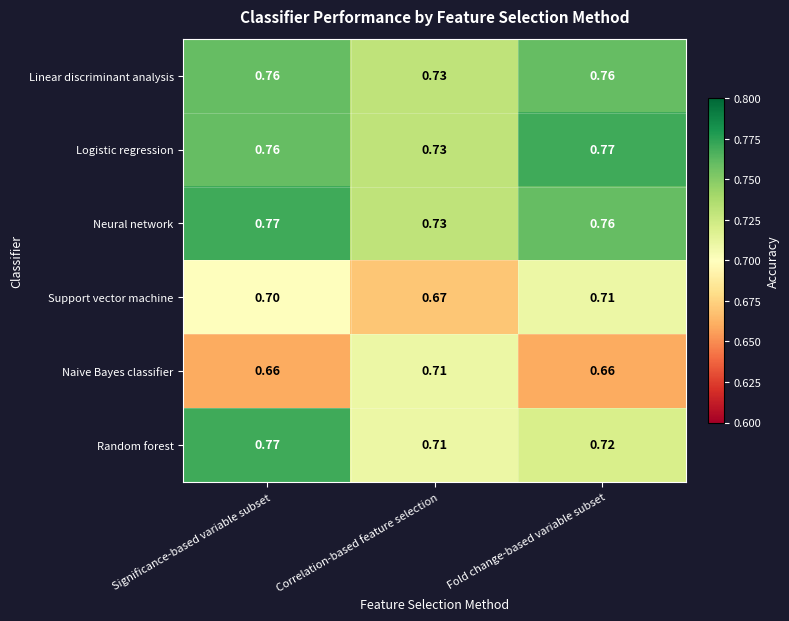

Which series has the largest range (max minus min)?

Random forest